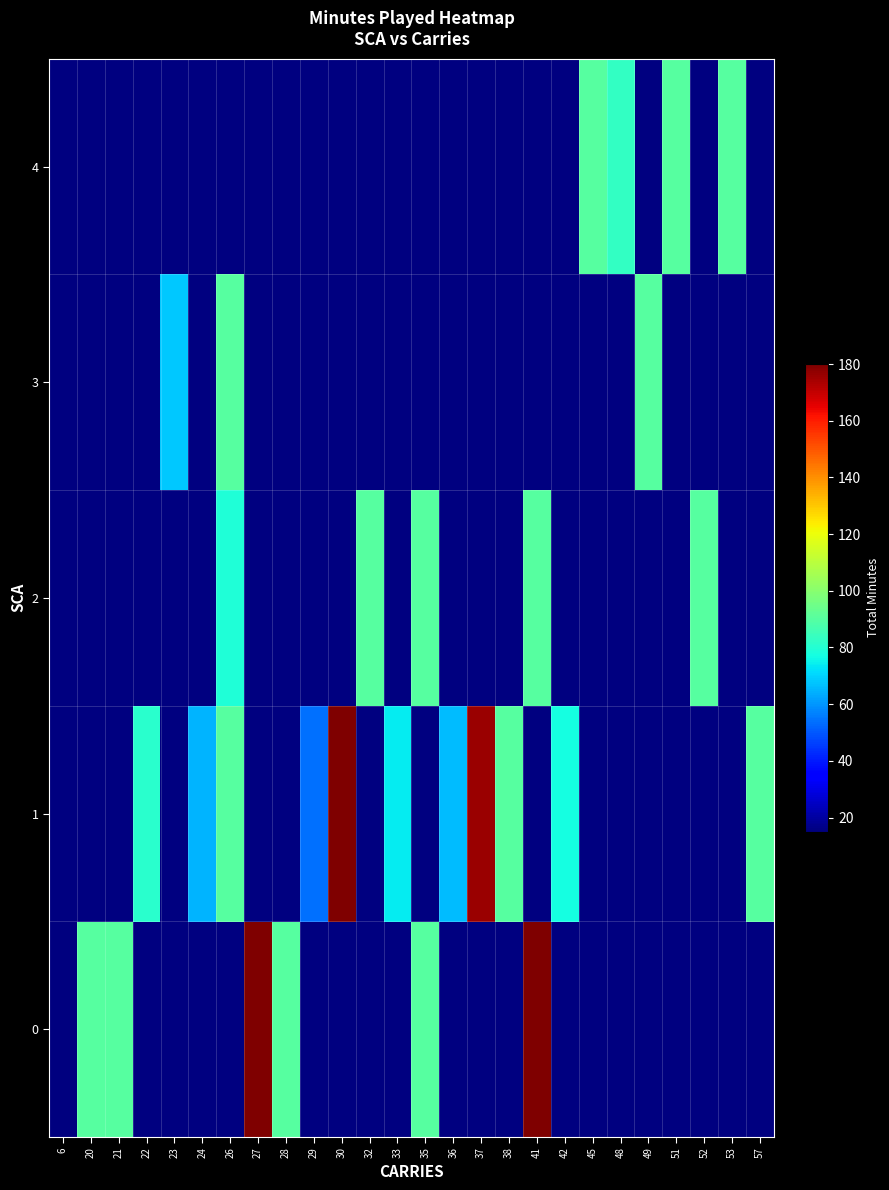

Reading left to right, list all the values displayed in this chart.

0: 6=15	20=90	21=90	22=0	23=0	24=0	26=0	27=180	28=90	29=0	30=0	32=0	33=0	35=90	36=0	37=0	38=0	41=180	42=0	45=0	48=0	49=0	51=0	52=0	53=0	57=0
1: 6=0	20=0	21=0	22=81	23=0	24=65	26=90	27=0	28=0	29=54	30=180	32=0	33=74	35=0	36=66	37=176	38=90	41=0	42=77	45=0	48=0	49=0	51=0	52=0	53=0	57=90
2: 6=0	20=0	21=0	22=0	23=0	24=0	26=79	27=0	28=0	29=0	30=0	32=90	33=0	35=90	36=0	37=0	38=0	41=90	42=0	45=0	48=0	49=0	51=0	52=90	53=0	57=0
3: 6=0	20=0	21=0	22=0	23=68	24=0	26=90	27=0	28=0	29=0	30=0	32=0	33=0	35=0	36=0	37=0	38=0	41=0	42=0	45=0	48=0	49=90	51=0	52=0	53=0	57=0
4: 6=0	20=0	21=0	22=0	23=0	24=0	26=0	27=0	28=0	29=0	30=0	32=0	33=0	35=0	36=0	37=0	38=0	41=0	42=0	45=90	48=83	49=0	51=90	52=0	53=90	57=0